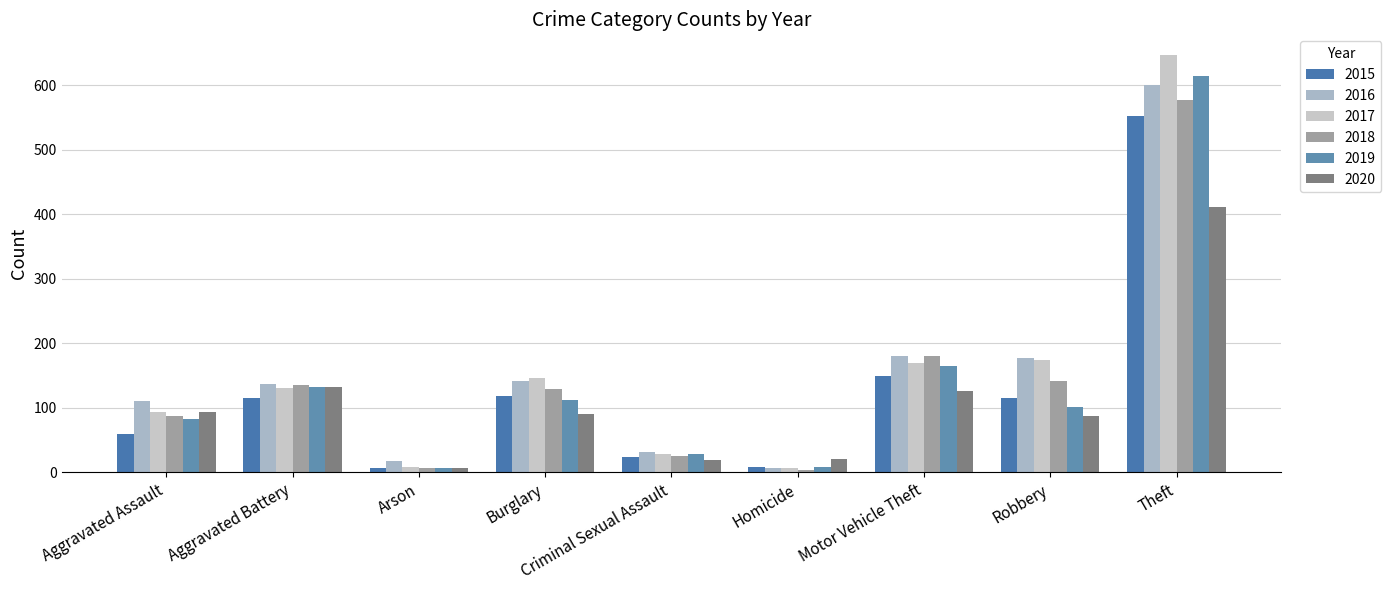

Between Aggravated Assault and Robbery, which series saw the biggest shift?

2017